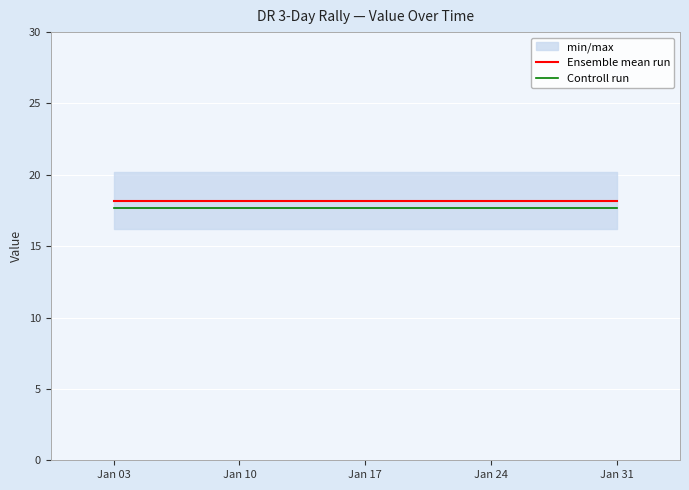

Which label corresponds to the largest value in the chart?

Jan 03